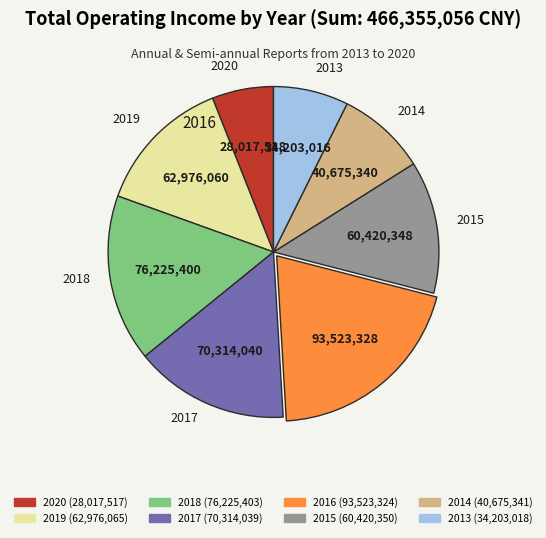

To the nearest percent, what is the average slice percentage?

12%